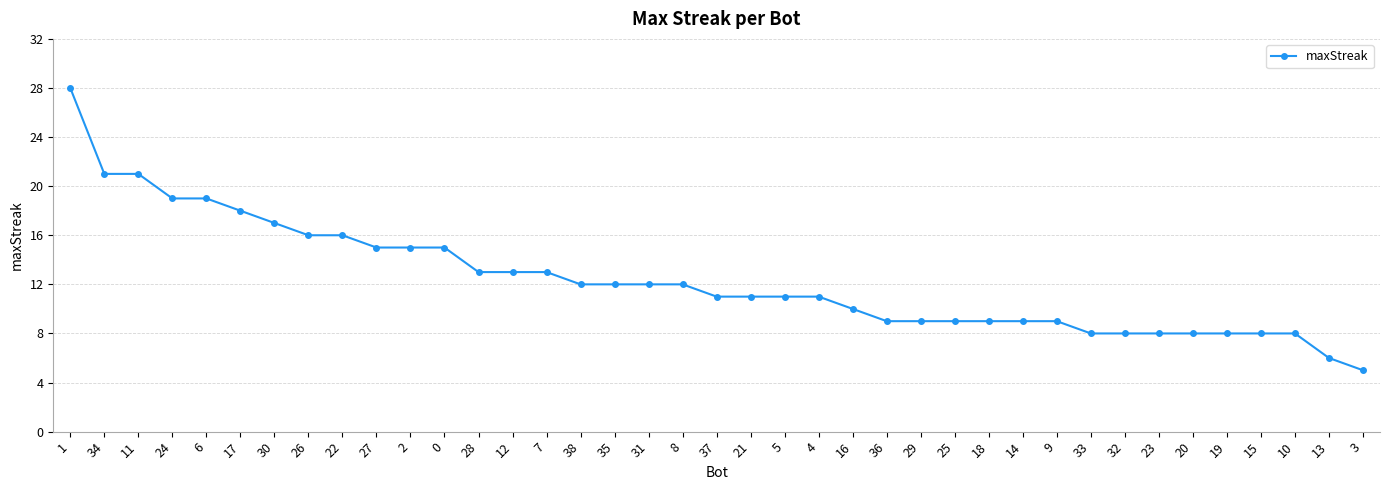

What is the label of the 33rd point from the right?

30